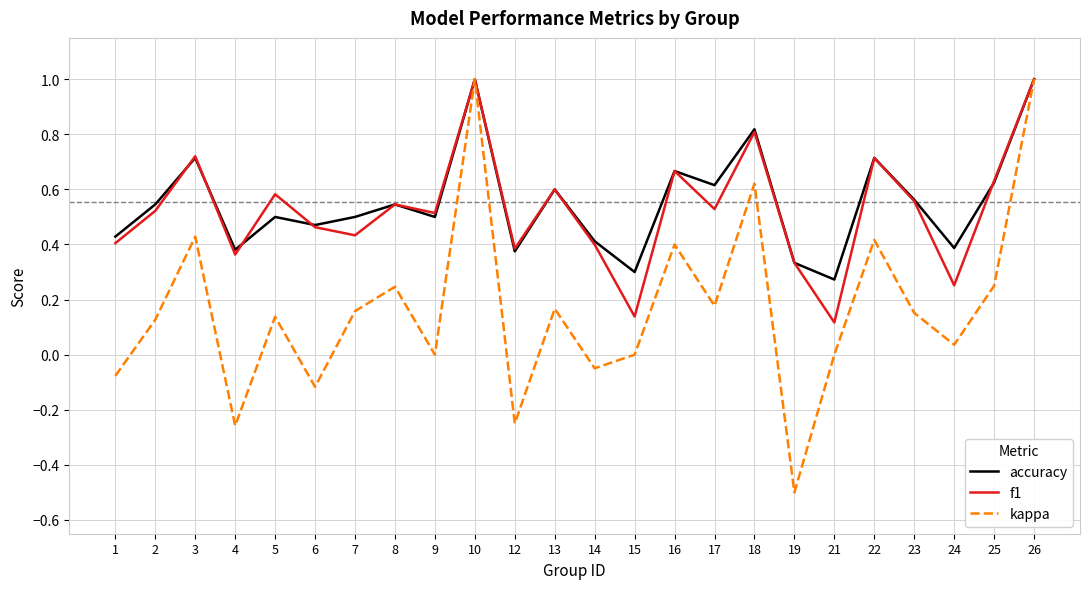

Which series has the largest range (max minus min)?

kappa